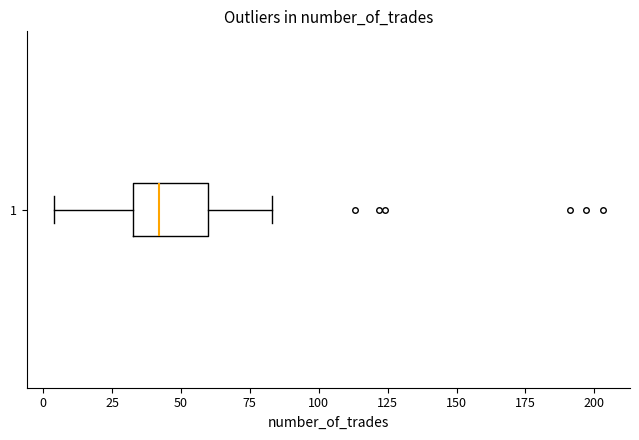

Where is the left edge of the box at y = 1 on the x-axis? The values are not printed on the chart, so give them approximately, as read against the axis.

35